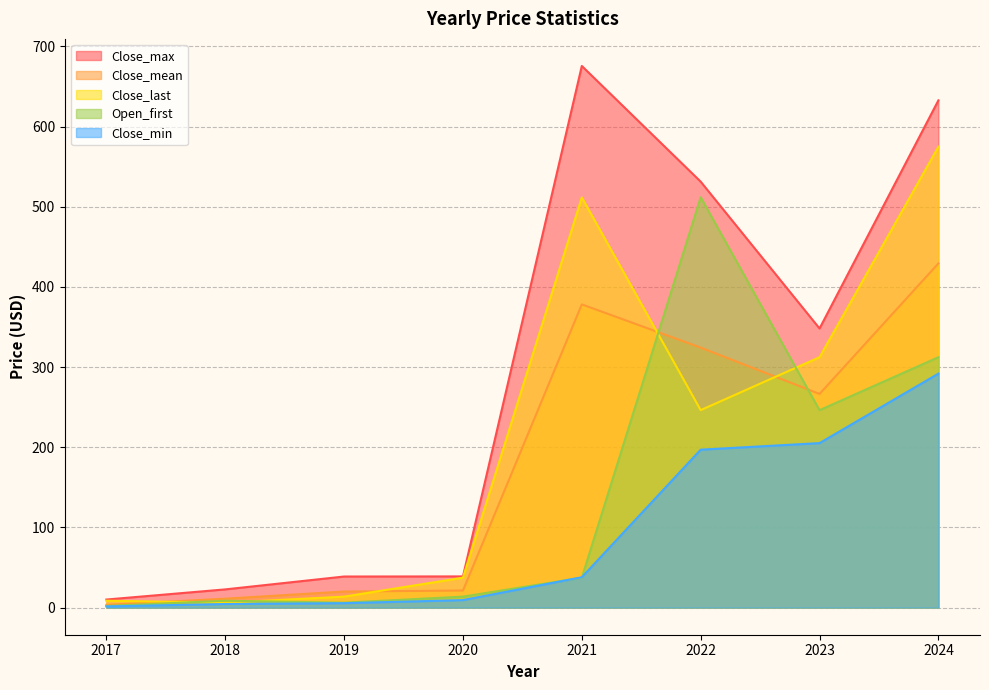

In Close_max, how many points are lower than both neighbors (excluding endpoints)?

1